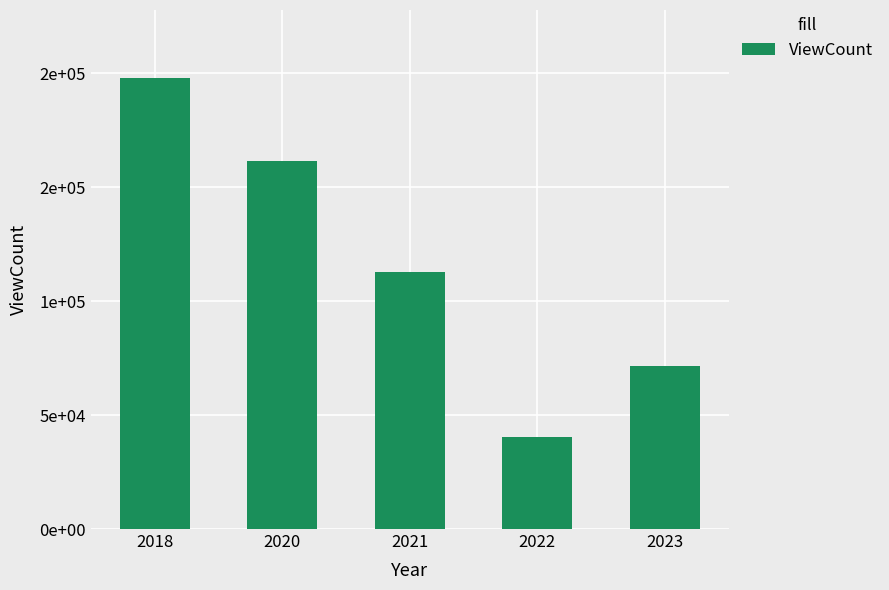

List the labels in order of value, smallest first.

2022, 2023, 2021, 2020, 2018